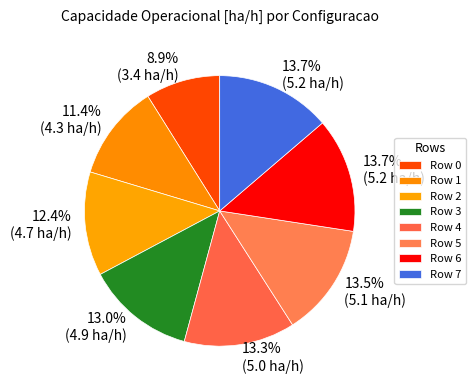

The Row 6 slice represents 14% of the pie. True or false?

True